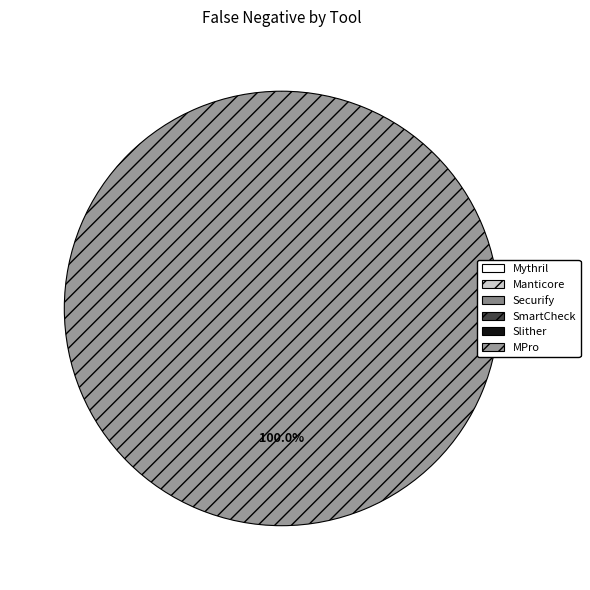

Which category has the smallest portion of the pie?

Mythril